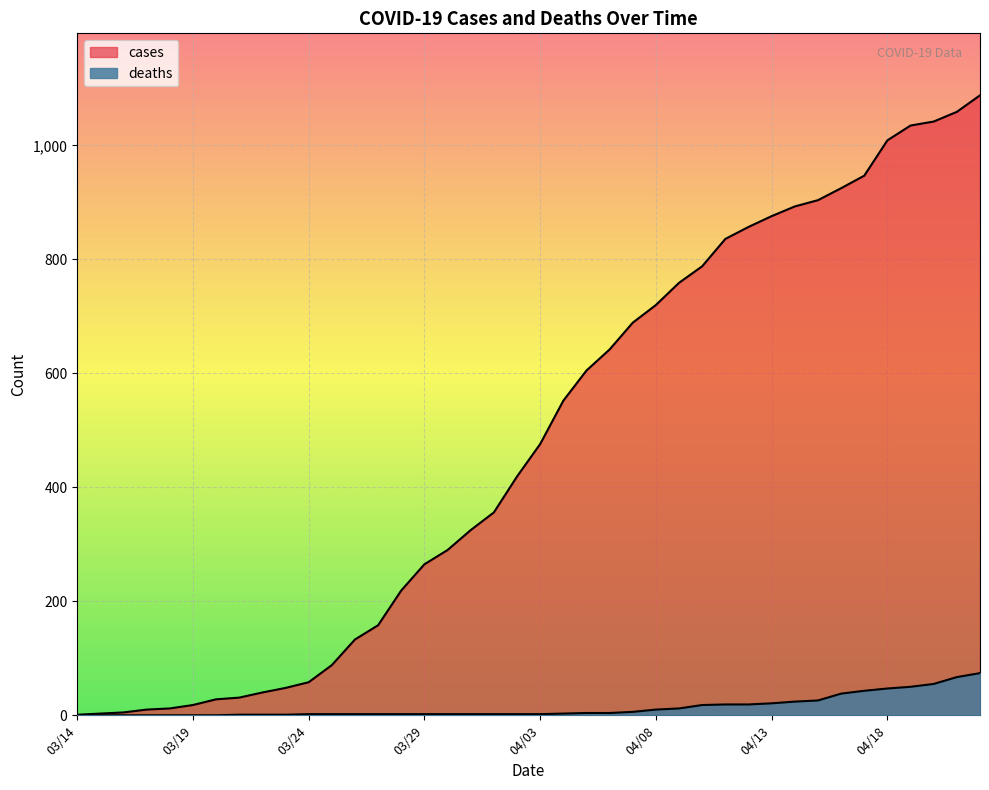

What are all the series names shown in the legend?

cases, deaths